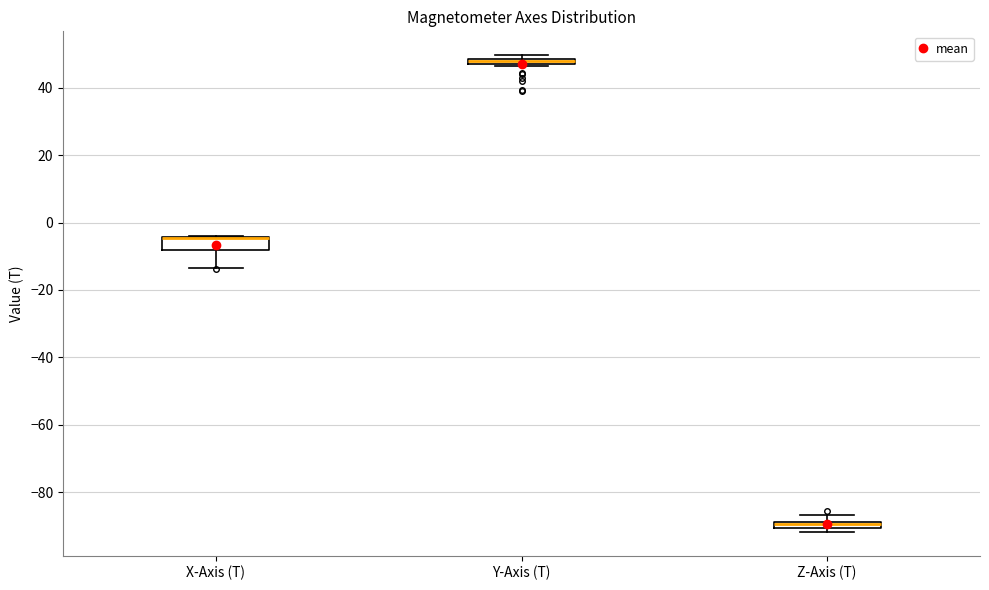

Where is the upper edge of the box for Y-Axis (T) on the y-axis? The values are not printed on the chart, so give them approximately, as read against the axis.

48